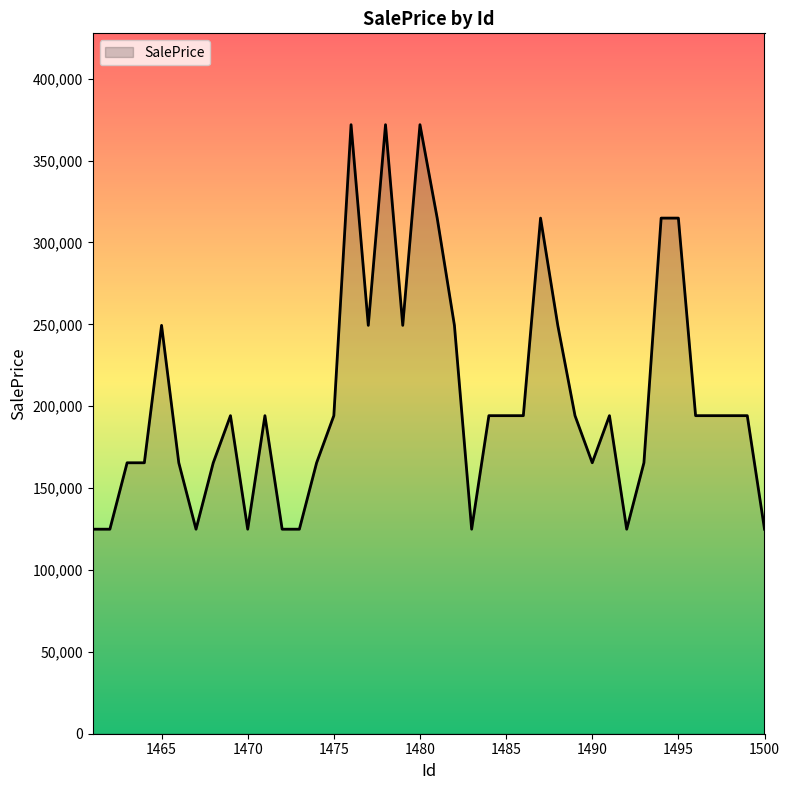

What is the greatest value displayed?

371942.3